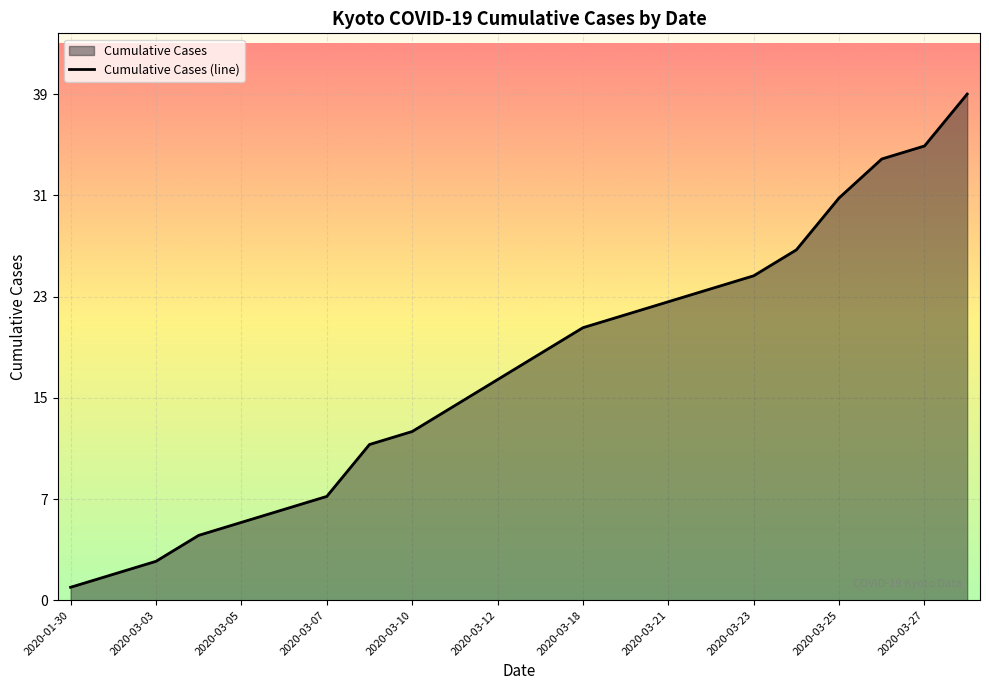

Does the chart display data point markers on the line(s)?

No